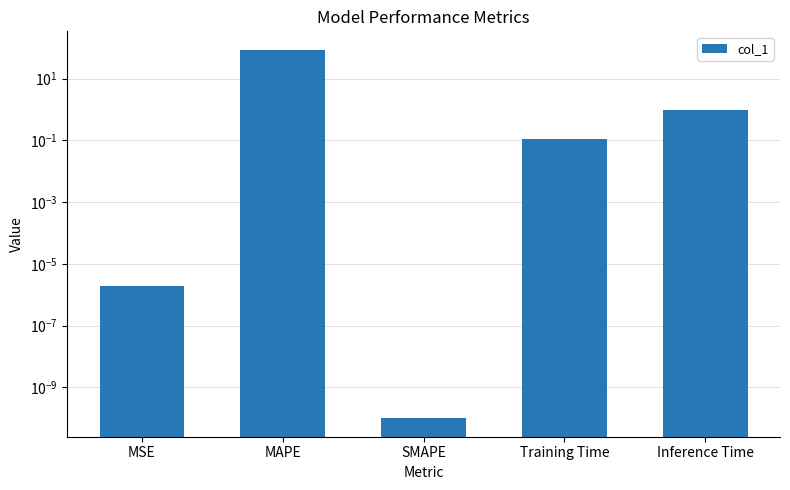

Is it true that the value at Inference Time is 1.4?

False